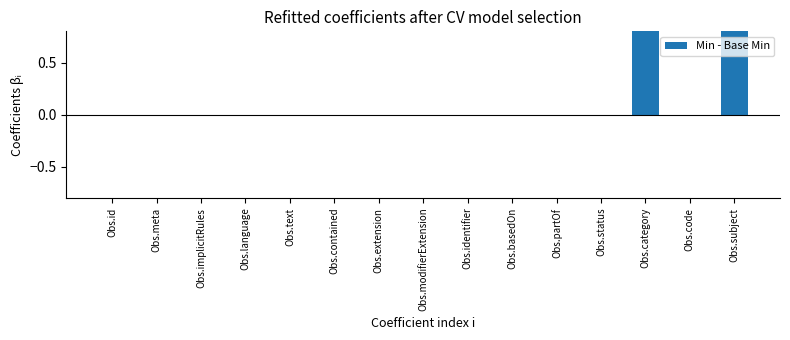

Which category has the highest value across all series?

Obs.category